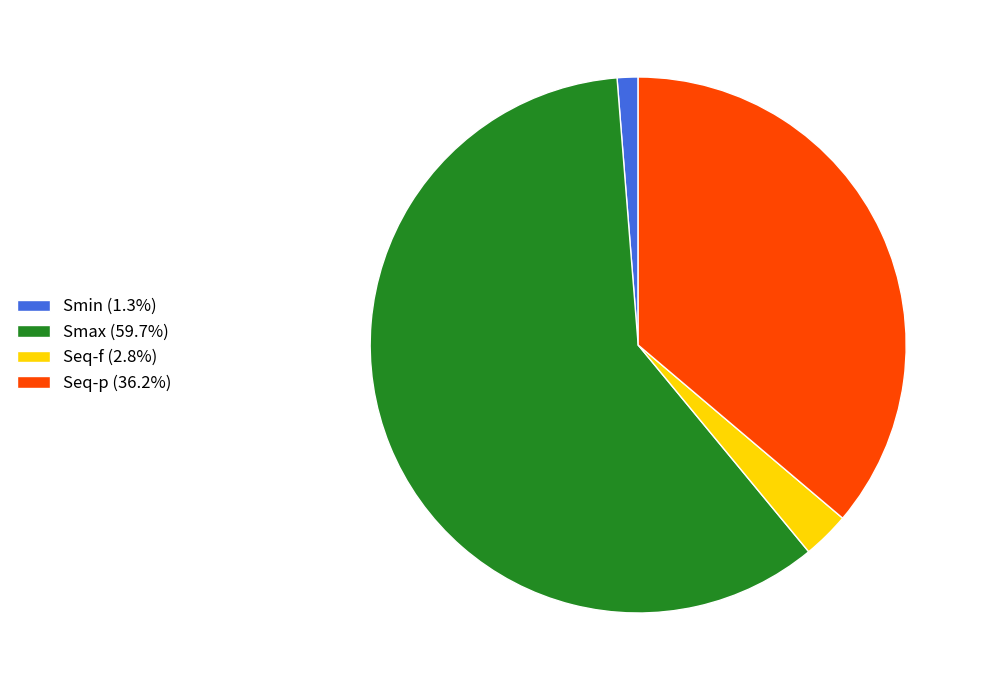

How many slices are in this pie chart?

4